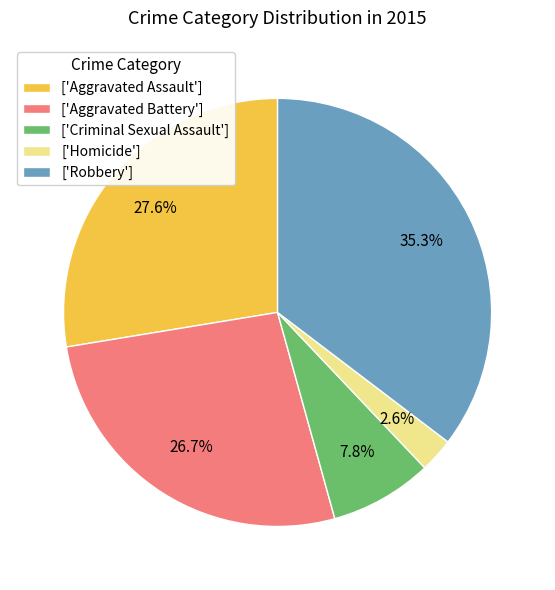

To the nearest percent, what is the difference between the largest and smallest slice percentages?

33%